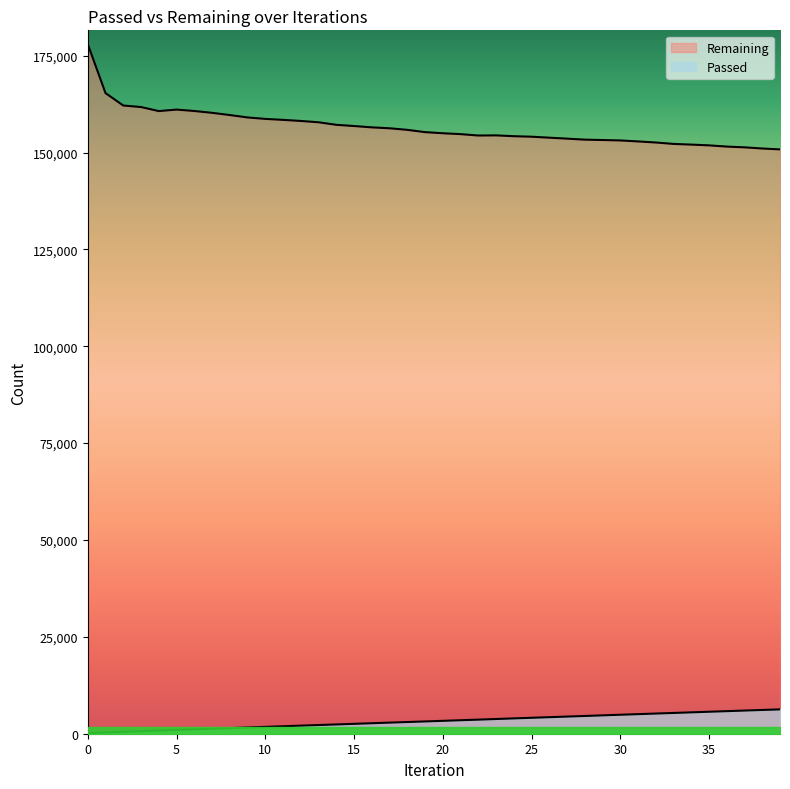

True or false: Passed and Remaining cross at least once.

False